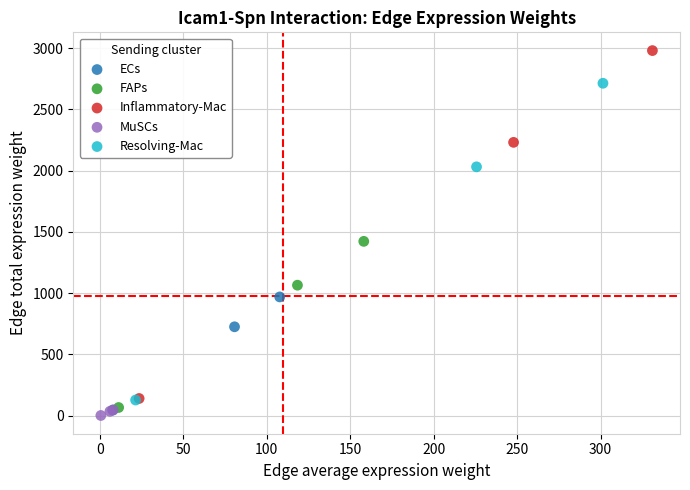

Which series has the widest spread of Y values?

Inflammatory-Mac